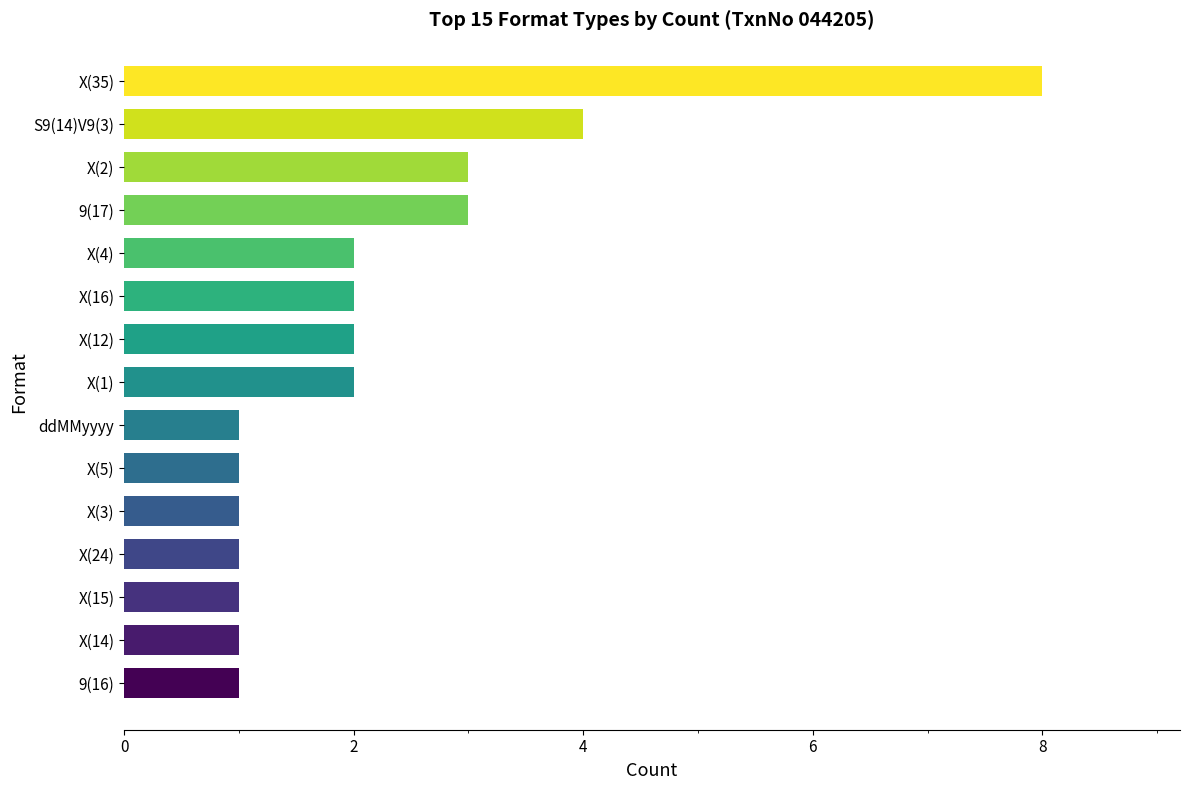

How many values are below 2?

7